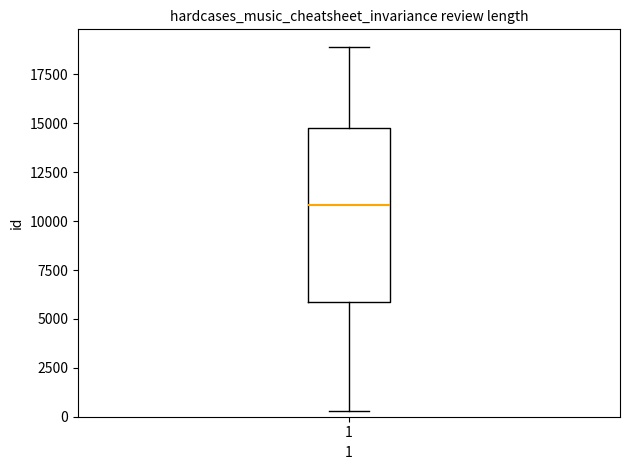

Read this box plot against the y-axis: the position of the median line, the range covered by the box, and the ends of both whiskers. The values are not printed on the chart, so give them approximately, as read against the axis.

median 11000, box 6000 to 15000, whiskers 500 to 19000